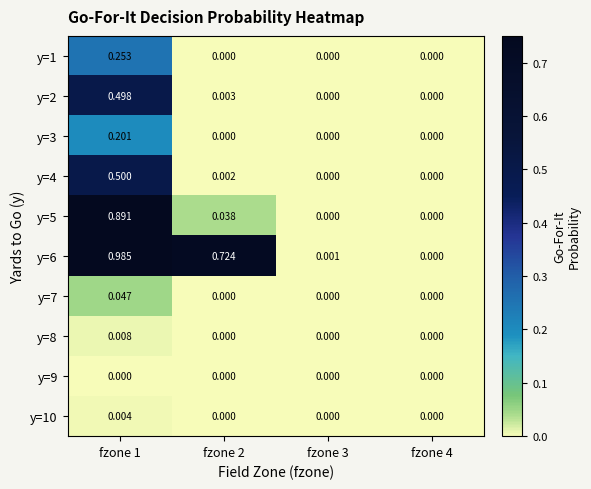

Between fzone 1 and fzone 2, which series saw the biggest shift?

y=5